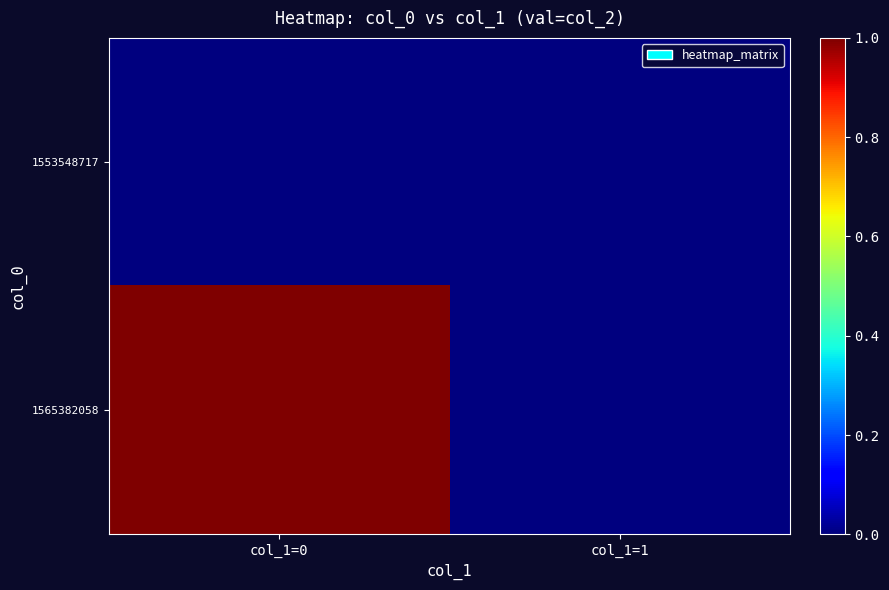

List the series in order of their overall mean, highest first.

1565382058, 1553548717